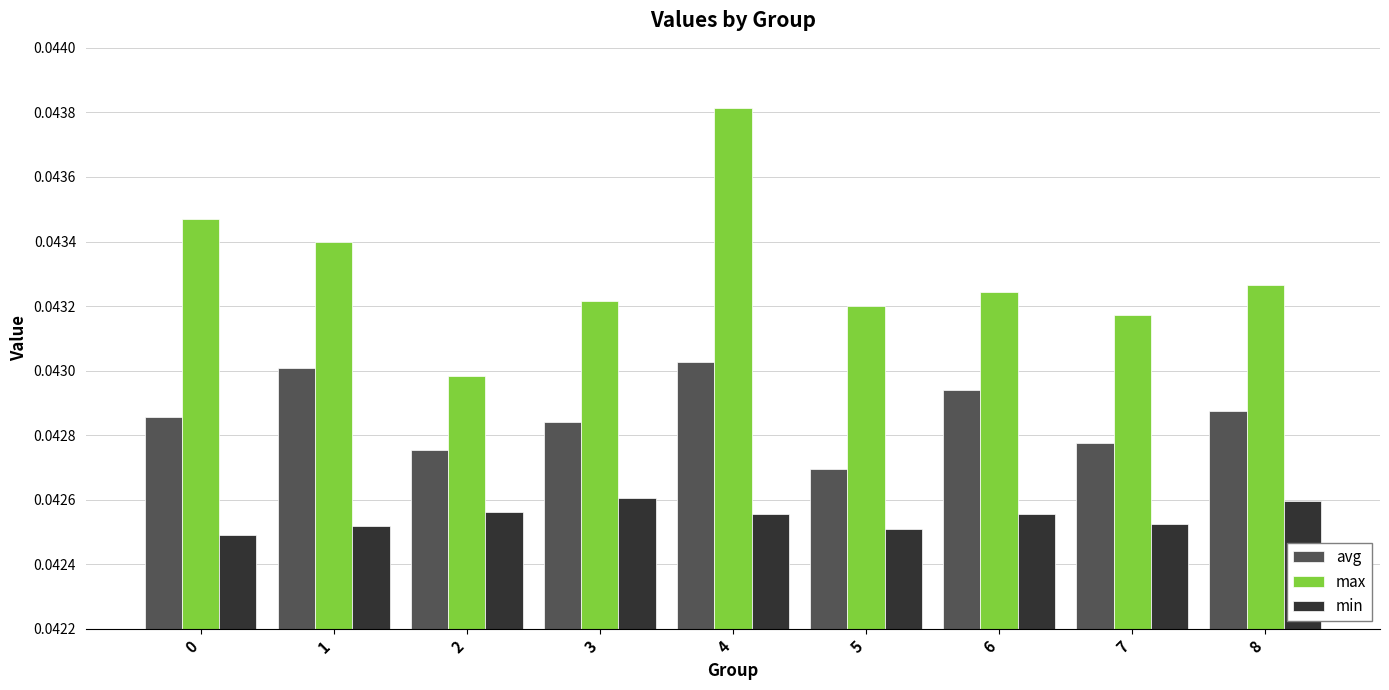

Are the bars grouped side by side (vs. stacked)?

Yes